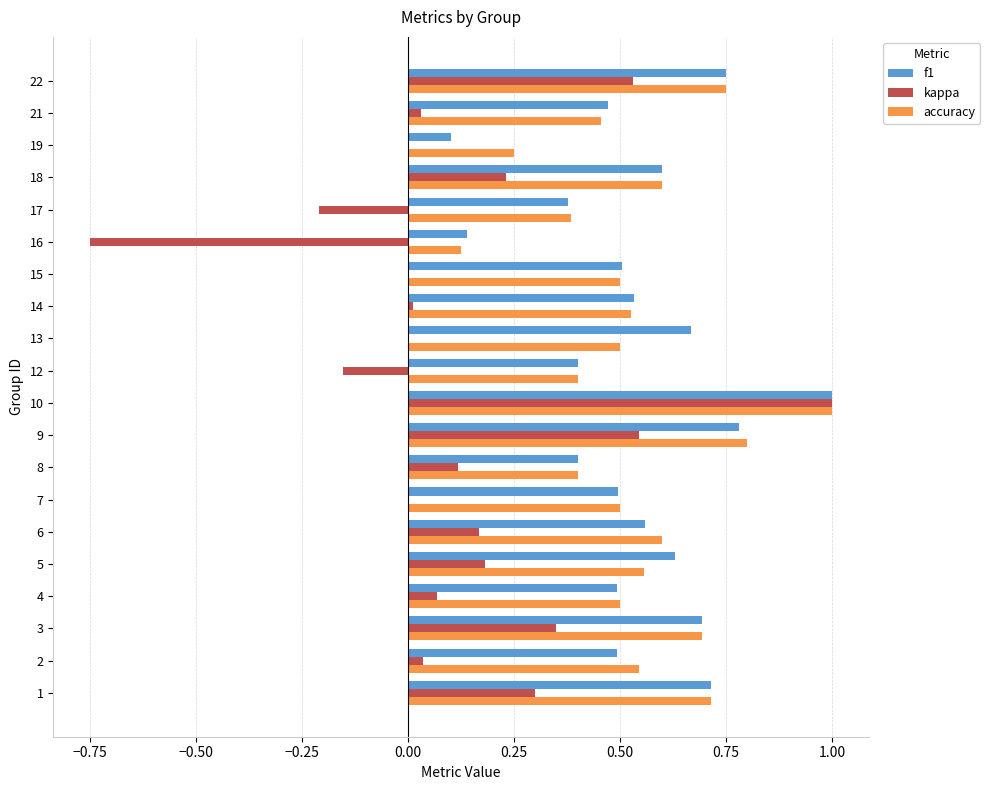

Is the value of f1 at 4 greater than the value of kappa at 14?

Yes